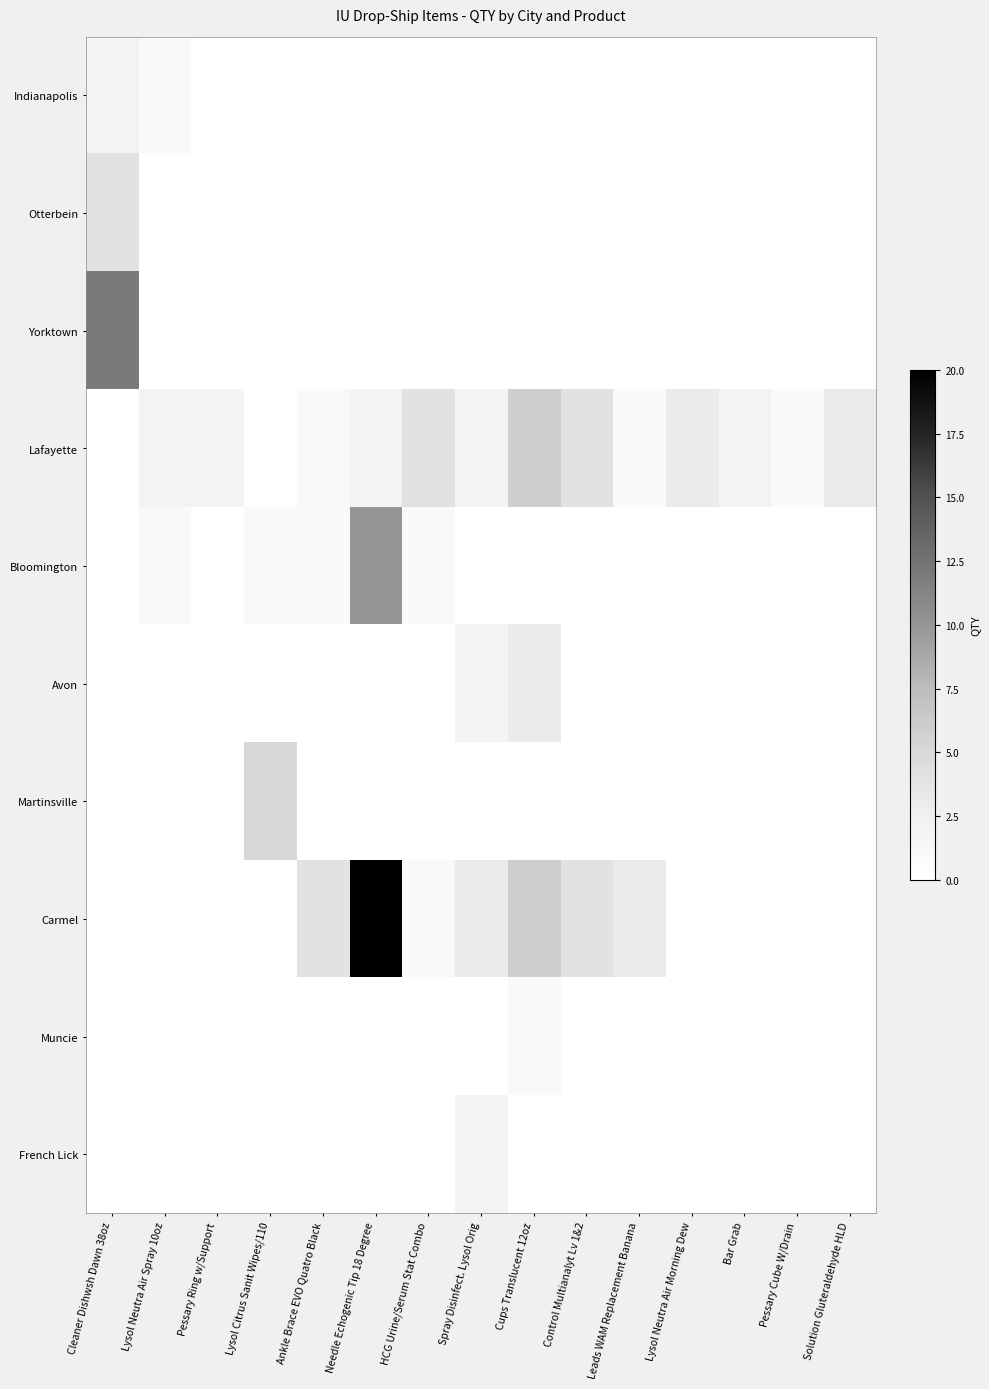

Reading left to right, extract all data points from this chart.

Indianapolis: Cleaner Dishwsh Dawn 38oz=2	Lysol Neutra Air Spray 10oz=1	Pessary Ring w/Support=0	Lysol Citrus Sanit Wipes/110=0	Ankle Brace EVO Quatro Black=0	Needle Echogenic Tip 18 Degree=0	HCG Urine/Serum Stat Combo=0	Spray Disinfect. Lysol Orig=0	Cups Translucent 12oz=0	Control Multianalyt Lv 1&2=0	Leads WAM Replacement Banana=0	Lysol Neutra Air Morning Dew=0	Bar Grab=0	Pessary Cube W/Drain=0	Solution Gluteraldehyde HLD=0
Otterbein: Cleaner Dishwsh Dawn 38oz=4	Lysol Neutra Air Spray 10oz=0	Pessary Ring w/Support=0	Lysol Citrus Sanit Wipes/110=0	Ankle Brace EVO Quatro Black=0	Needle Echogenic Tip 18 Degree=0	HCG Urine/Serum Stat Combo=0	Spray Disinfect. Lysol Orig=0	Cups Translucent 12oz=0	Control Multianalyt Lv 1&2=0	Leads WAM Replacement Banana=0	Lysol Neutra Air Morning Dew=0	Bar Grab=0	Pessary Cube W/Drain=0	Solution Gluteraldehyde HLD=0
Yorktown: Cleaner Dishwsh Dawn 38oz=12	Lysol Neutra Air Spray 10oz=0	Pessary Ring w/Support=0	Lysol Citrus Sanit Wipes/110=0	Ankle Brace EVO Quatro Black=0	Needle Echogenic Tip 18 Degree=0	HCG Urine/Serum Stat Combo=0	Spray Disinfect. Lysol Orig=0	Cups Translucent 12oz=0	Control Multianalyt Lv 1&2=0	Leads WAM Replacement Banana=0	Lysol Neutra Air Morning Dew=0	Bar Grab=0	Pessary Cube W/Drain=0	Solution Gluteraldehyde HLD=0
Lafayette: Cleaner Dishwsh Dawn 38oz=0	Lysol Neutra Air Spray 10oz=2	Pessary Ring w/Support=2	Lysol Citrus Sanit Wipes/110=0	Ankle Brace EVO Quatro Black=1	Needle Echogenic Tip 18 Degree=2	HCG Urine/Serum Stat Combo=4	Spray Disinfect. Lysol Orig=2	Cups Translucent 12oz=6	Control Multianalyt Lv 1&2=4	Leads WAM Replacement Banana=1	Lysol Neutra Air Morning Dew=3	Bar Grab=2	Pessary Cube W/Drain=1	Solution Gluteraldehyde HLD=3
Bloomington: Cleaner Dishwsh Dawn 38oz=0	Lysol Neutra Air Spray 10oz=1	Pessary Ring w/Support=0	Lysol Citrus Sanit Wipes/110=1	Ankle Brace EVO Quatro Black=1	Needle Echogenic Tip 18 Degree=10	HCG Urine/Serum Stat Combo=1	Spray Disinfect. Lysol Orig=0	Cups Translucent 12oz=0	Control Multianalyt Lv 1&2=0	Leads WAM Replacement Banana=0	Lysol Neutra Air Morning Dew=0	Bar Grab=0	Pessary Cube W/Drain=0	Solution Gluteraldehyde HLD=0
Avon: Cleaner Dishwsh Dawn 38oz=0	Lysol Neutra Air Spray 10oz=0	Pessary Ring w/Support=0	Lysol Citrus Sanit Wipes/110=0	Ankle Brace EVO Quatro Black=0	Needle Echogenic Tip 18 Degree=0	HCG Urine/Serum Stat Combo=0	Spray Disinfect. Lysol Orig=2	Cups Translucent 12oz=3	Control Multianalyt Lv 1&2=0	Leads WAM Replacement Banana=0	Lysol Neutra Air Morning Dew=0	Bar Grab=0	Pessary Cube W/Drain=0	Solution Gluteraldehyde HLD=0
Martinsville: Cleaner Dishwsh Dawn 38oz=0	Lysol Neutra Air Spray 10oz=0	Pessary Ring w/Support=0	Lysol Citrus Sanit Wipes/110=5	Ankle Brace EVO Quatro Black=0	Needle Echogenic Tip 18 Degree=0	HCG Urine/Serum Stat Combo=0	Spray Disinfect. Lysol Orig=0	Cups Translucent 12oz=0	Control Multianalyt Lv 1&2=0	Leads WAM Replacement Banana=0	Lysol Neutra Air Morning Dew=0	Bar Grab=0	Pessary Cube W/Drain=0	Solution Gluteraldehyde HLD=0
Carmel: Cleaner Dishwsh Dawn 38oz=0	Lysol Neutra Air Spray 10oz=0	Pessary Ring w/Support=0	Lysol Citrus Sanit Wipes/110=0	Ankle Brace EVO Quatro Black=4	Needle Echogenic Tip 18 Degree=20	HCG Urine/Serum Stat Combo=1	Spray Disinfect. Lysol Orig=3	Cups Translucent 12oz=6	Control Multianalyt Lv 1&2=4	Leads WAM Replacement Banana=3	Lysol Neutra Air Morning Dew=0	Bar Grab=0	Pessary Cube W/Drain=0	Solution Gluteraldehyde HLD=0
Muncie: Cleaner Dishwsh Dawn 38oz=0	Lysol Neutra Air Spray 10oz=0	Pessary Ring w/Support=0	Lysol Citrus Sanit Wipes/110=0	Ankle Brace EVO Quatro Black=0	Needle Echogenic Tip 18 Degree=0	HCG Urine/Serum Stat Combo=0	Spray Disinfect. Lysol Orig=0	Cups Translucent 12oz=1	Control Multianalyt Lv 1&2=0	Leads WAM Replacement Banana=0	Lysol Neutra Air Morning Dew=0	Bar Grab=0	Pessary Cube W/Drain=0	Solution Gluteraldehyde HLD=0
French Lick: Cleaner Dishwsh Dawn 38oz=0	Lysol Neutra Air Spray 10oz=0	Pessary Ring w/Support=0	Lysol Citrus Sanit Wipes/110=0	Ankle Brace EVO Quatro Black=0	Needle Echogenic Tip 18 Degree=0	HCG Urine/Serum Stat Combo=0	Spray Disinfect. Lysol Orig=2	Cups Translucent 12oz=0	Control Multianalyt Lv 1&2=0	Leads WAM Replacement Banana=0	Lysol Neutra Air Morning Dew=0	Bar Grab=0	Pessary Cube W/Drain=0	Solution Gluteraldehyde HLD=0